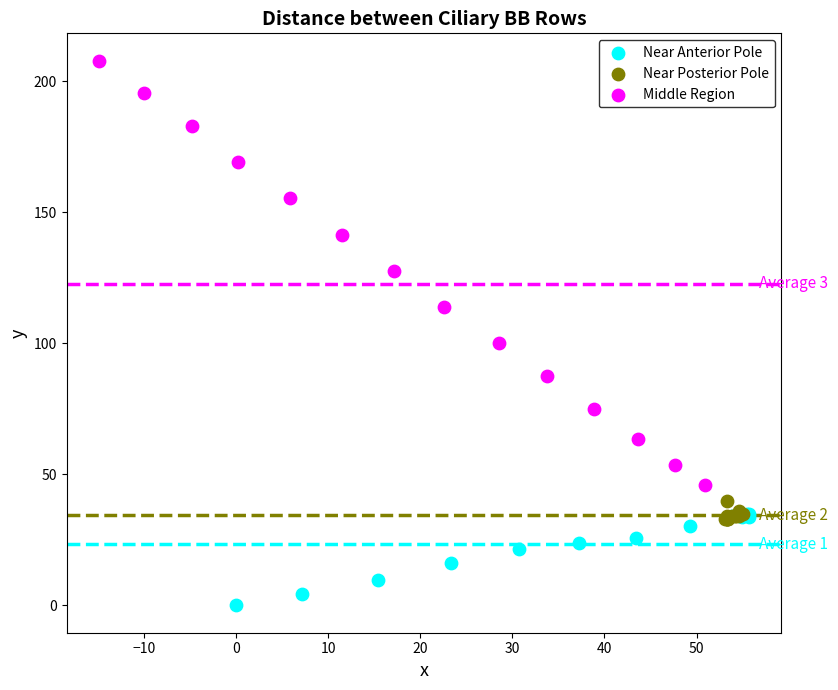

Which series contains the highest Y value?

Middle Region